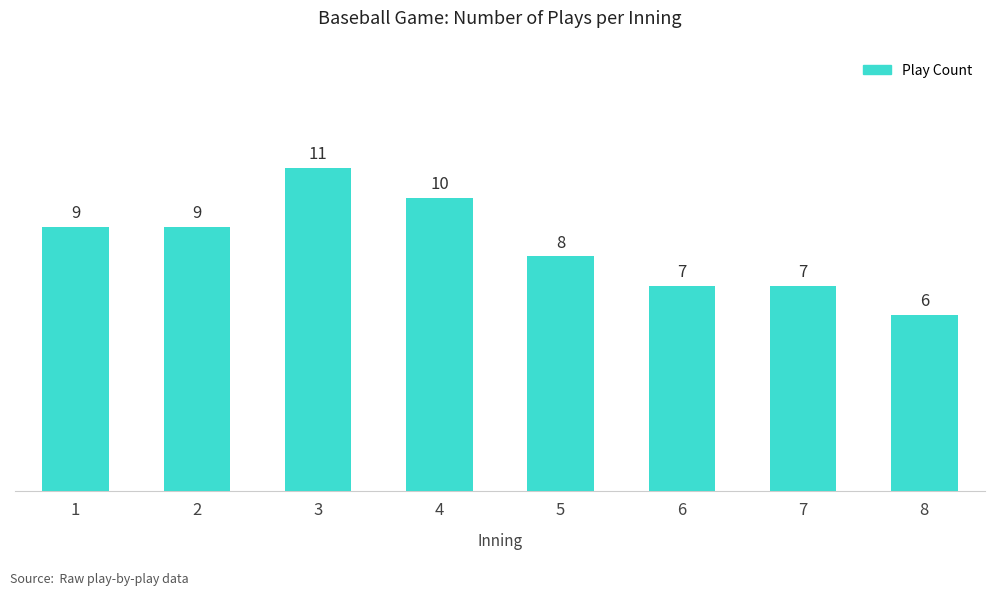

What is the difference between the values at 1 and 3?

2